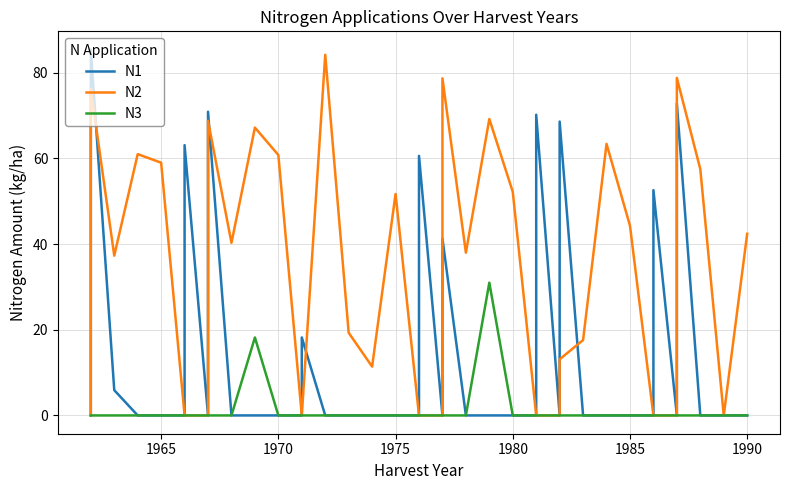

How many lines are shown in the chart?

3